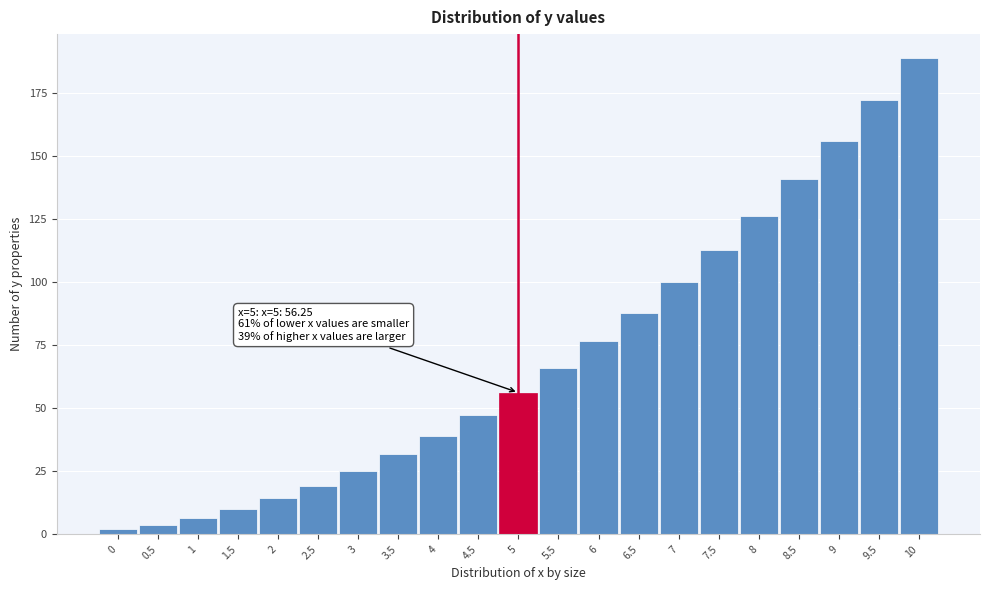

What is the value of the 17th bar from the left?

126.5